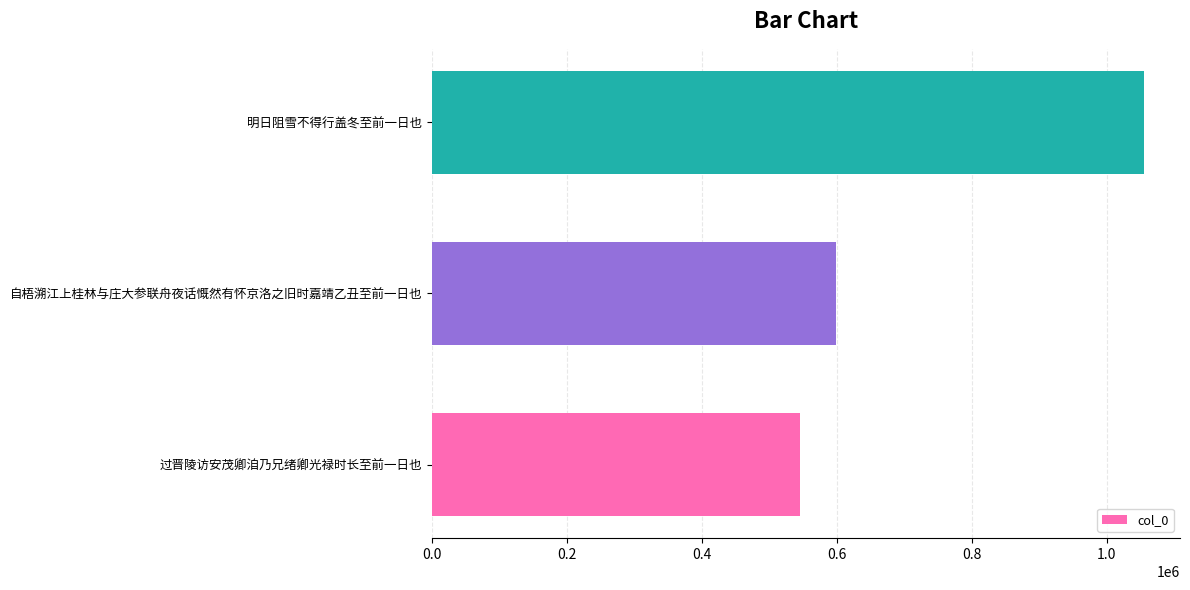

List the labels in order of value, smallest first.

过晋陵访安茂卿洎乃兄绪卿光禄时长至前一日也, 自梧溯江上桂林与庄大参联舟夜话慨然有怀京洛之旧时嘉靖乙丑至前一日也, 明日阻雪不得行盖冬至前一日也